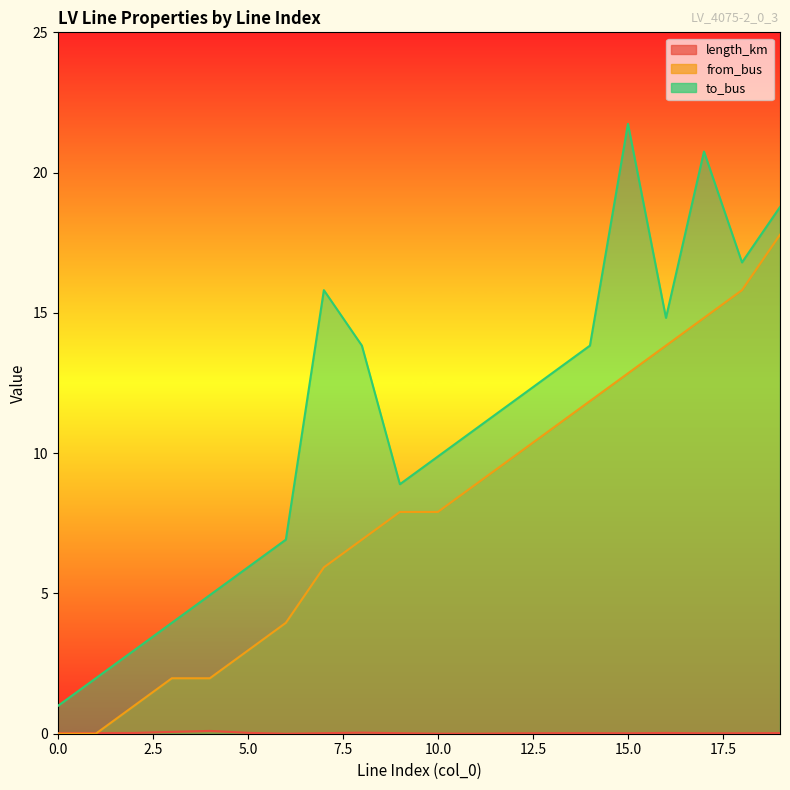

The value of to_bus at 2 is 0.8. True or false?

False